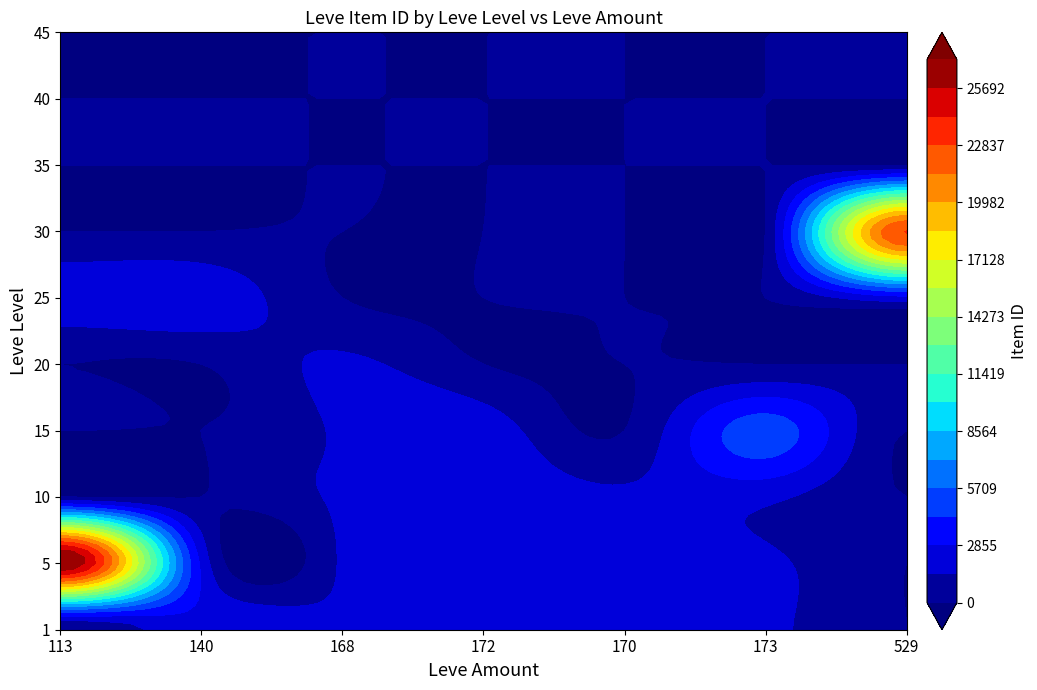

What is the total value across all series at 173?

10351